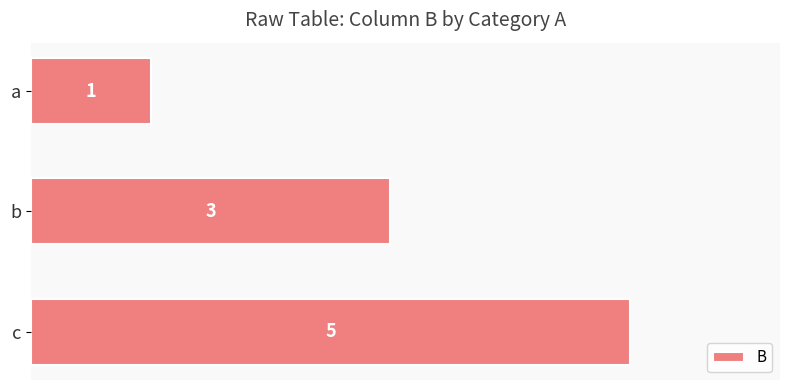

What is the difference between the maximum and minimum values?

4